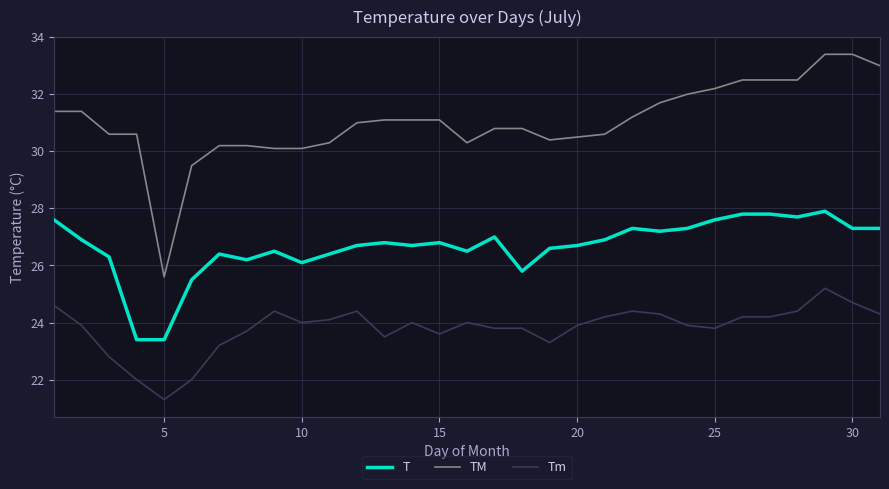

What is the lowest value of the T series?

23.4